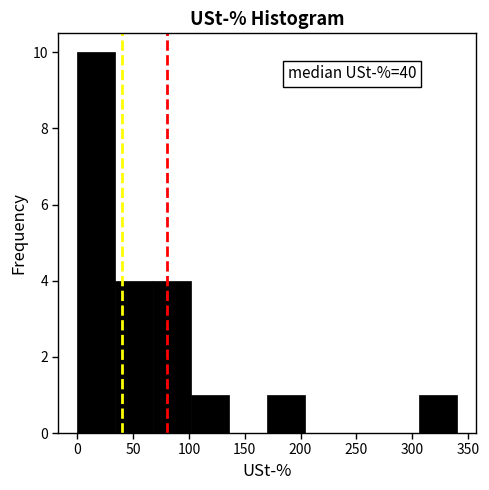

Which range on the x-axis has the tallest bar?

0 to 34